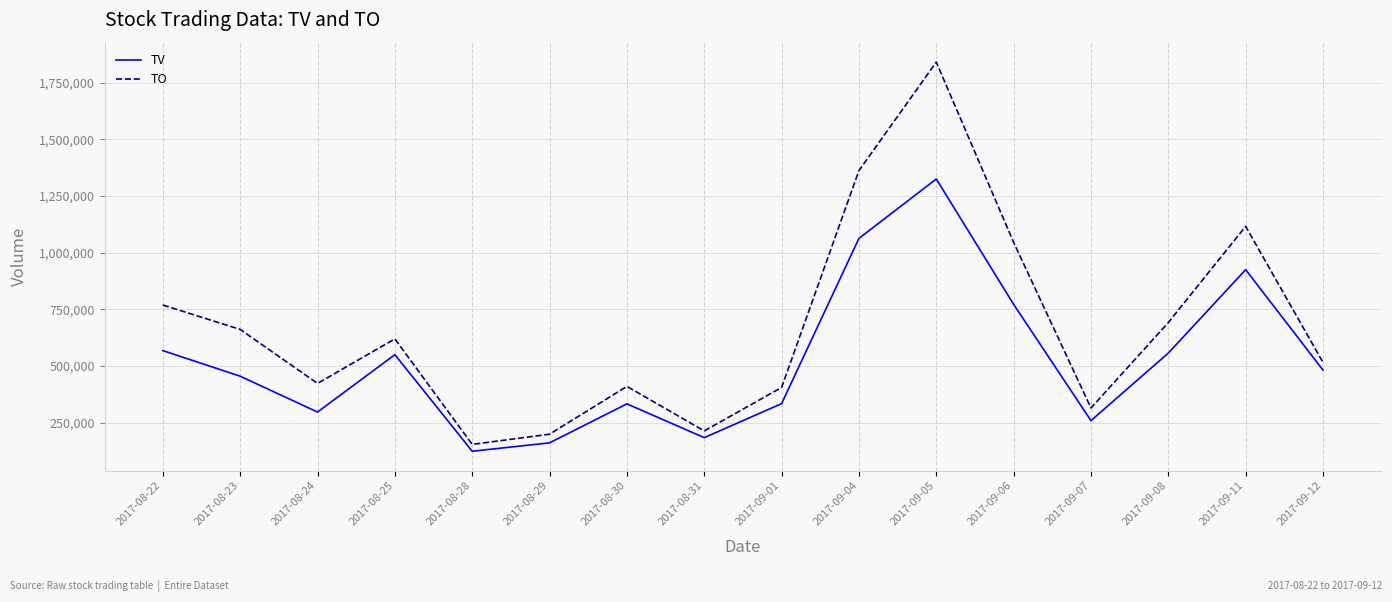

Is it true that TO equals 352590 at 2017-08-29?

False